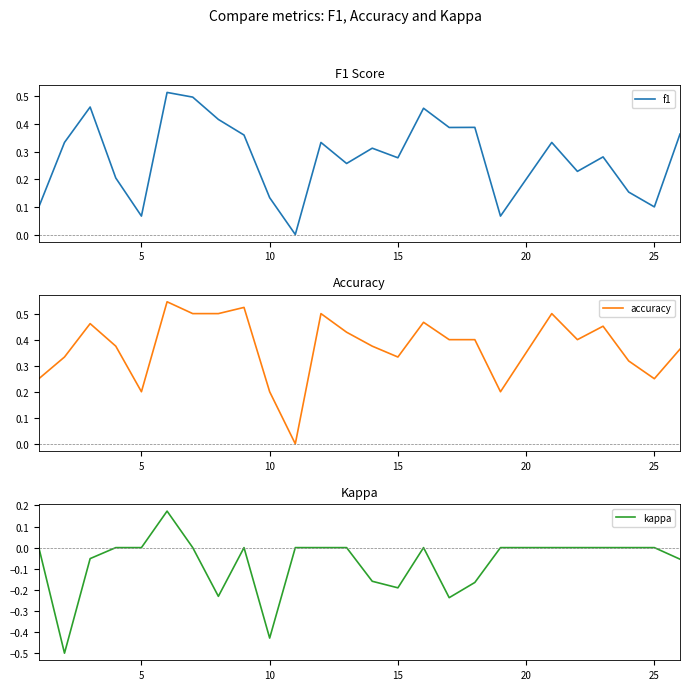

Which series has the largest total across all categories?

accuracy